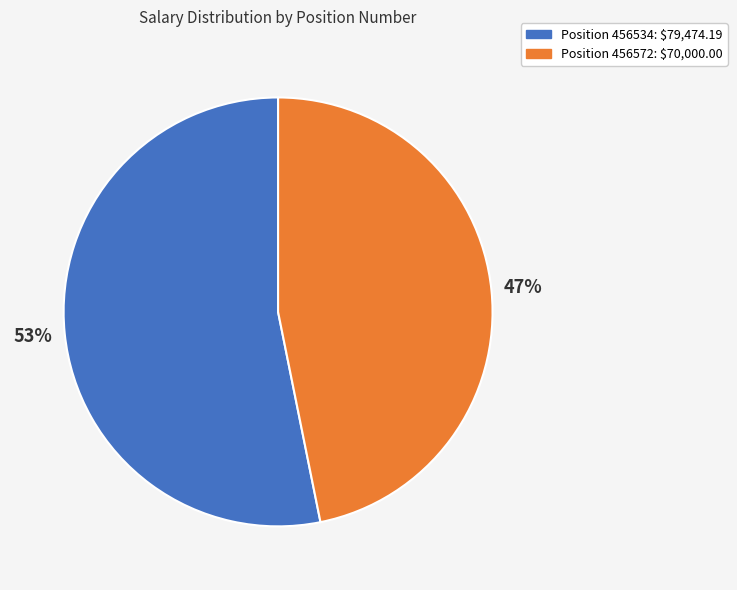

Is there a majority slice in this chart?

Yes